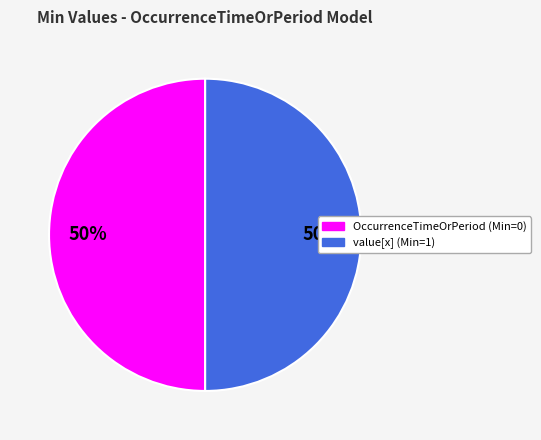

True or false: OccurrenceTimeOrPeriod (Min=0) accounts for 62% of the total.

False